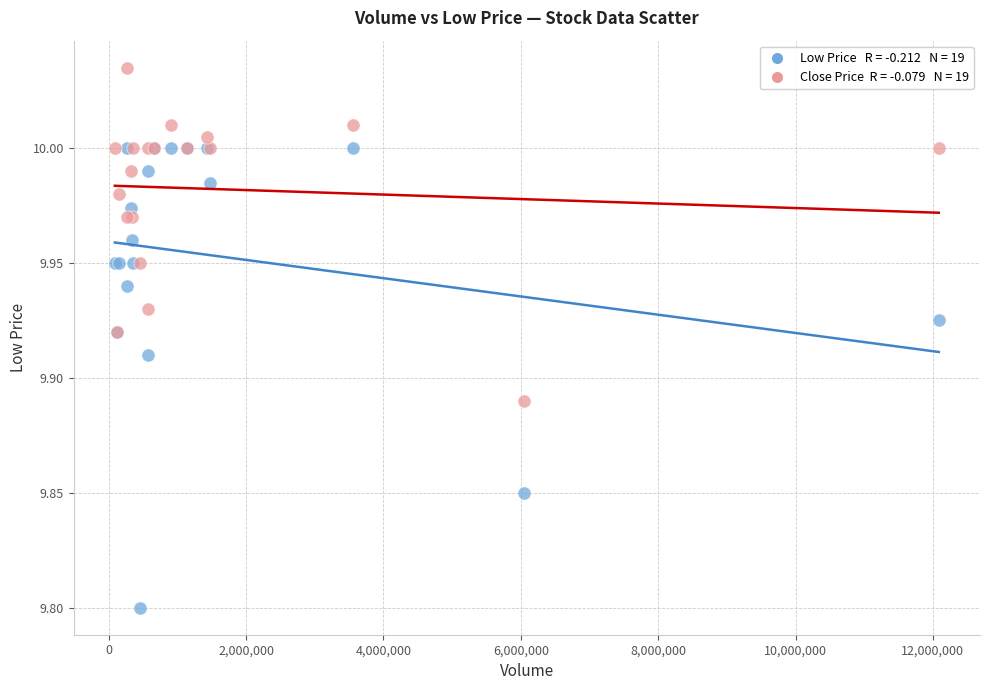

Across all series, what Y value is closest to 9?

9.8